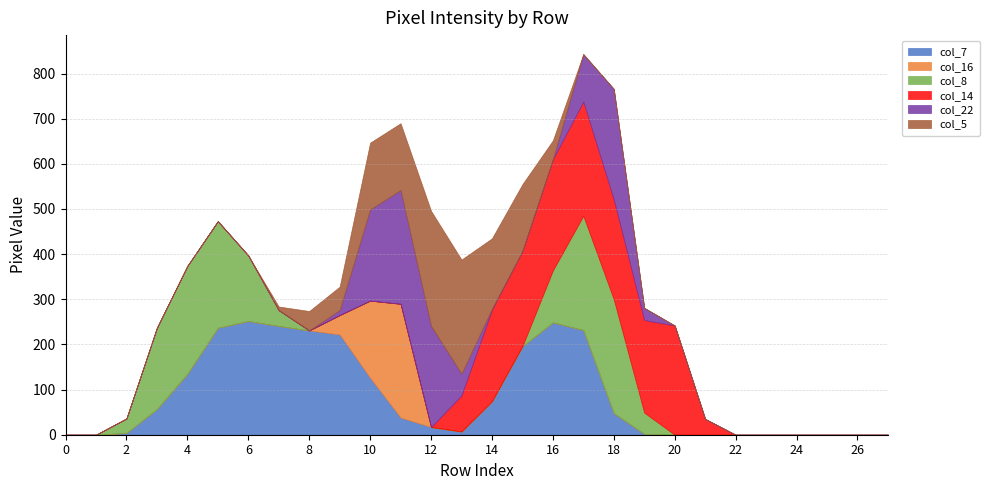

Which series has the largest total across all categories?

col_7